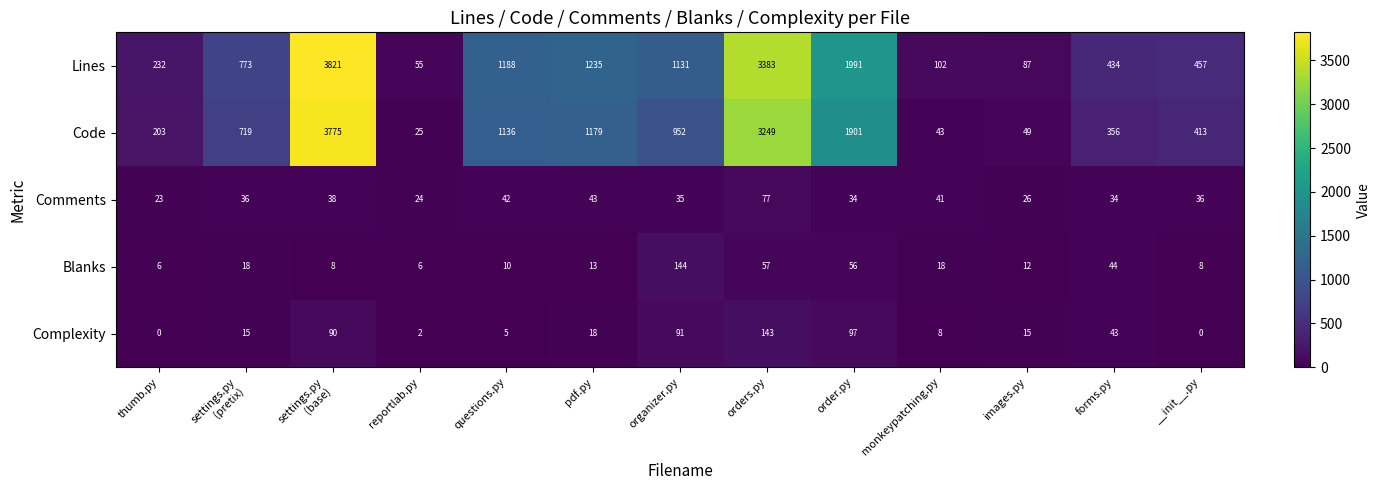

What is the total value across all series at images.py?

189